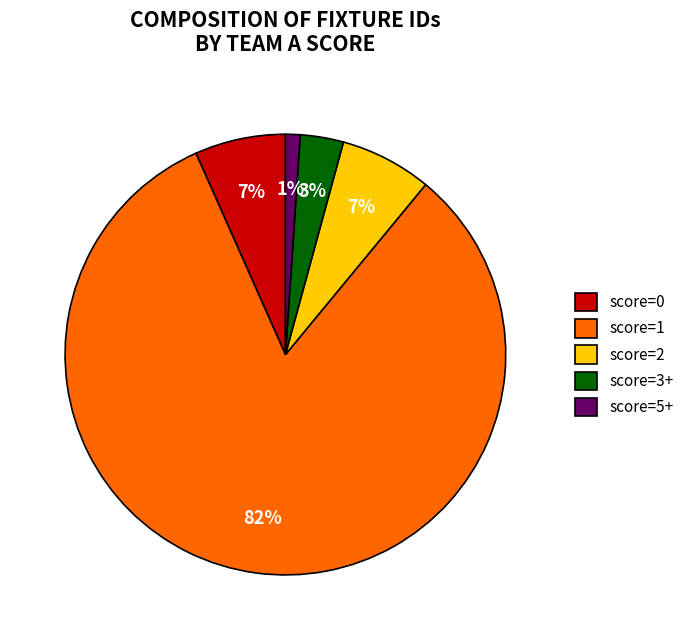

Count the number of slices in the pie.

5